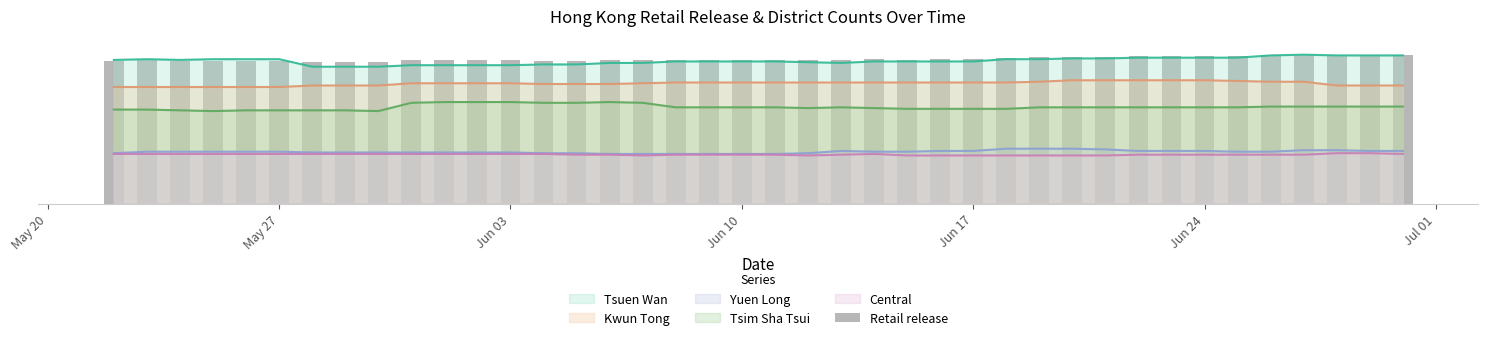

What is the value of the 38th bar from the left?

39.9